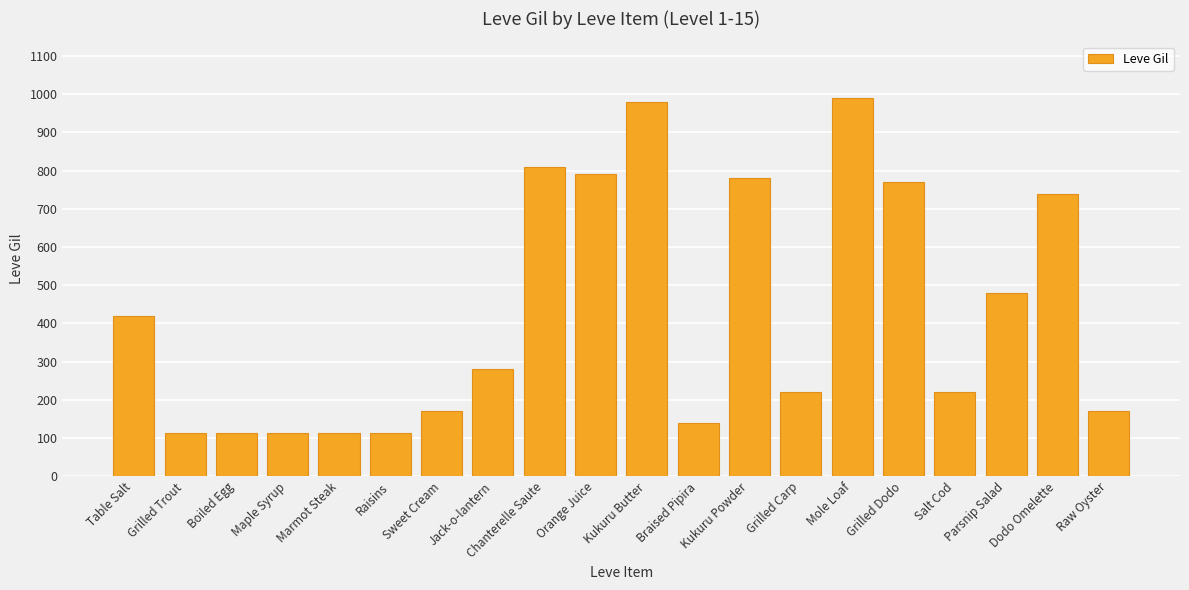

What is the maximum value shown in the chart?

990